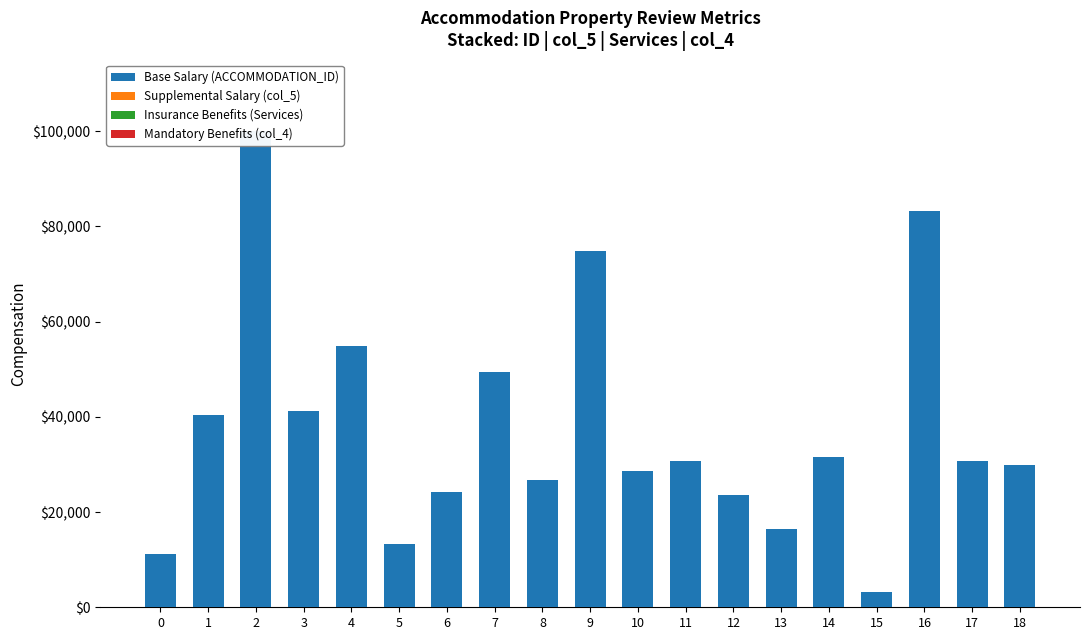

At which label does Base Salary (ACCOMMODATION_ID) first exceed 30649?

1